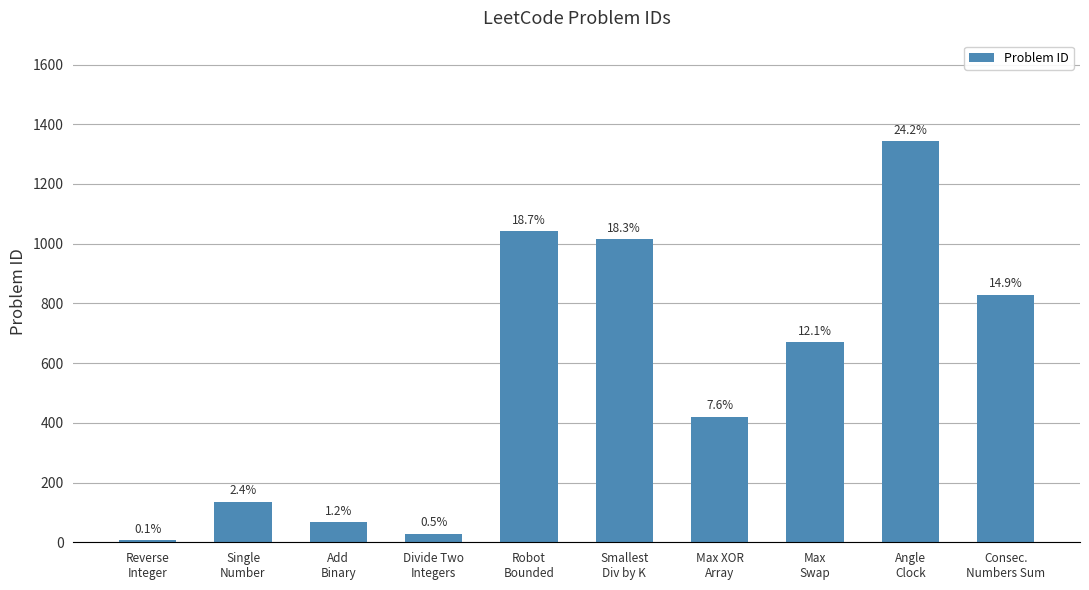

The value at Max XOR
Array is 195. True or false?

False